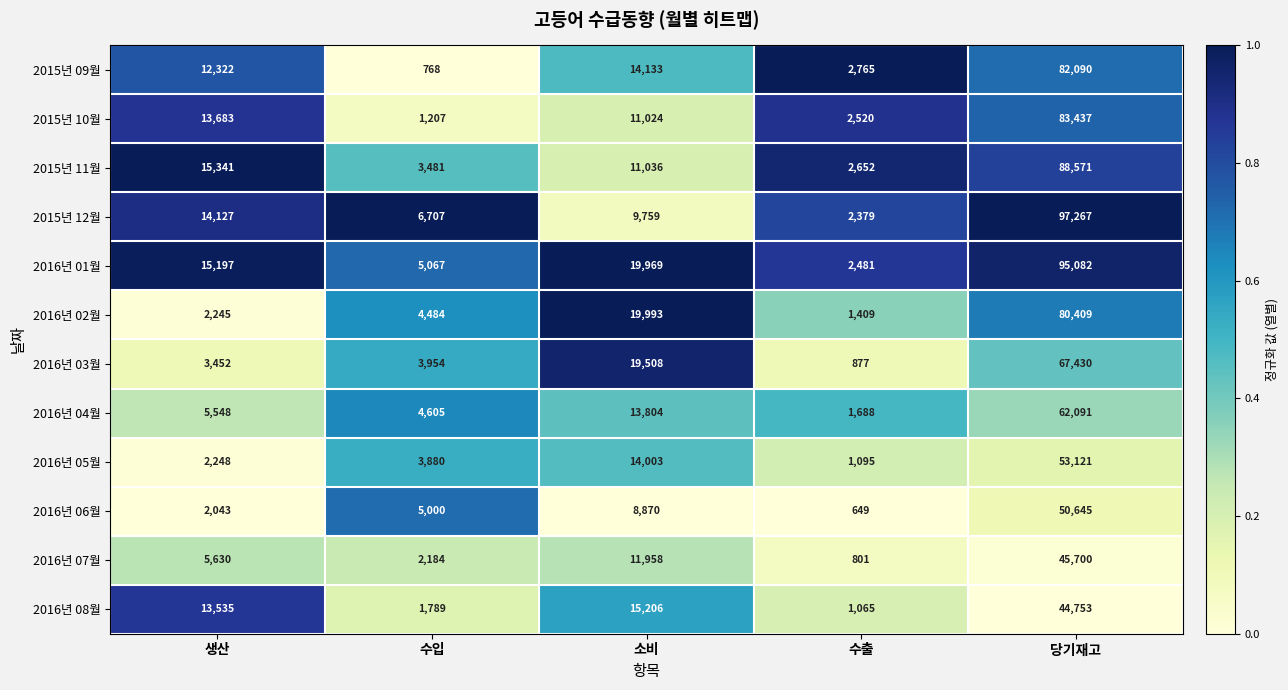

Which series has the widest spread of values?

2015년 12월